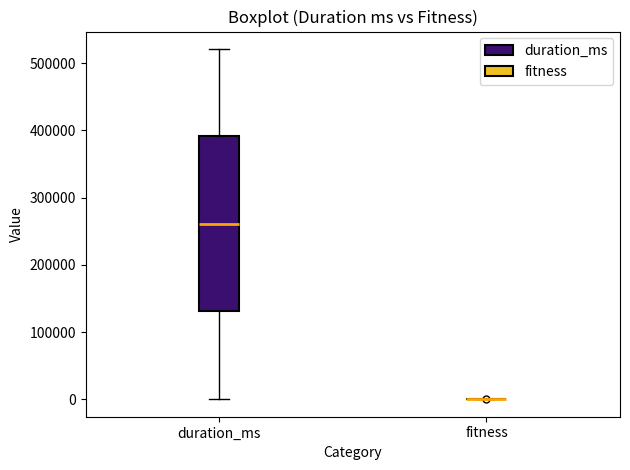

Reading left to right, read every box against the y-axis: the position of its median line, the range the box covers, and the ends of its whiskers. The values are not printed on the chart, so give them approximately, as read against the axis.

duration_ms: median 260000, box 130000 to 390000, whiskers 0 to 520000
fitness: box collapsed to a line at 0, whiskers 0 to 0